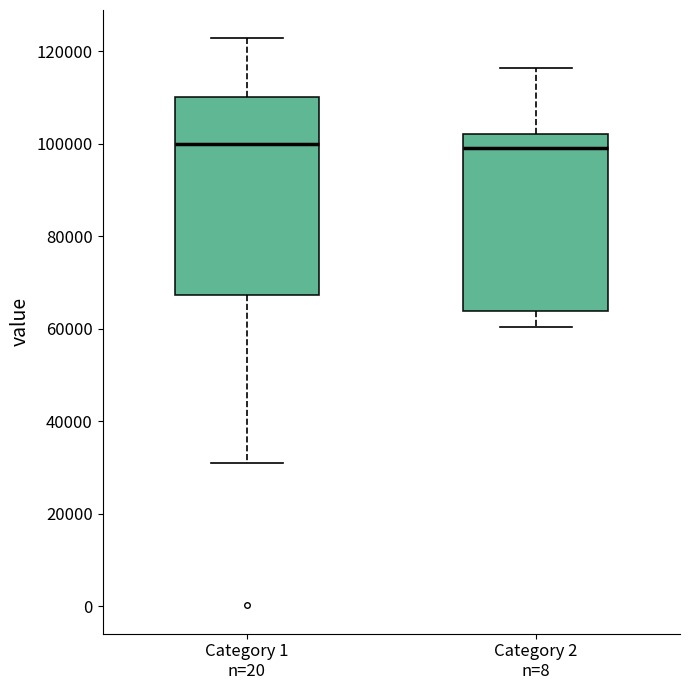

Comparing the boxes themselves (not the whiskers), which one is the tallest?

Category 1 n=20